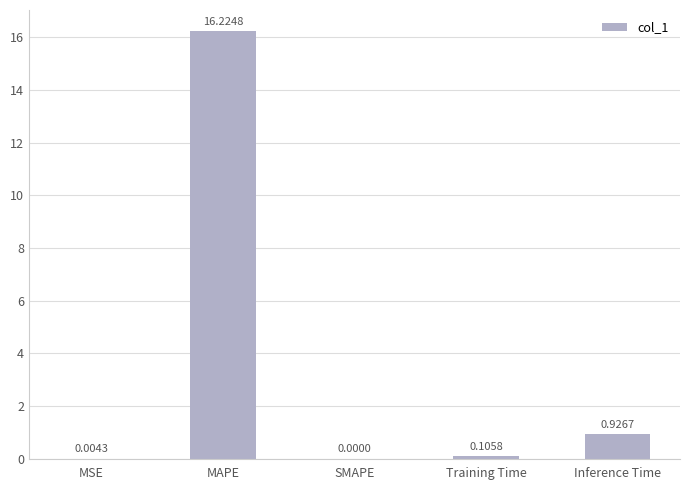

At which category does the chart reach its peak across all series?

MAPE